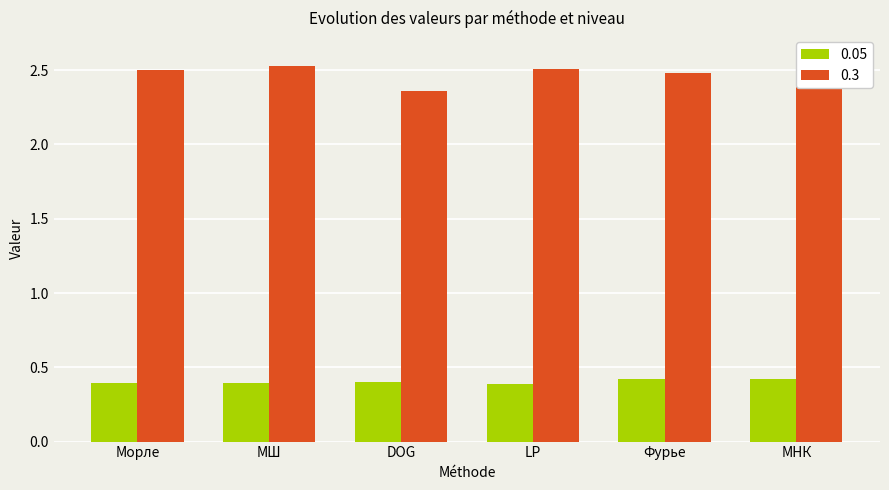

True or false: 0.05 has a value of 0.6 at МШ.

False